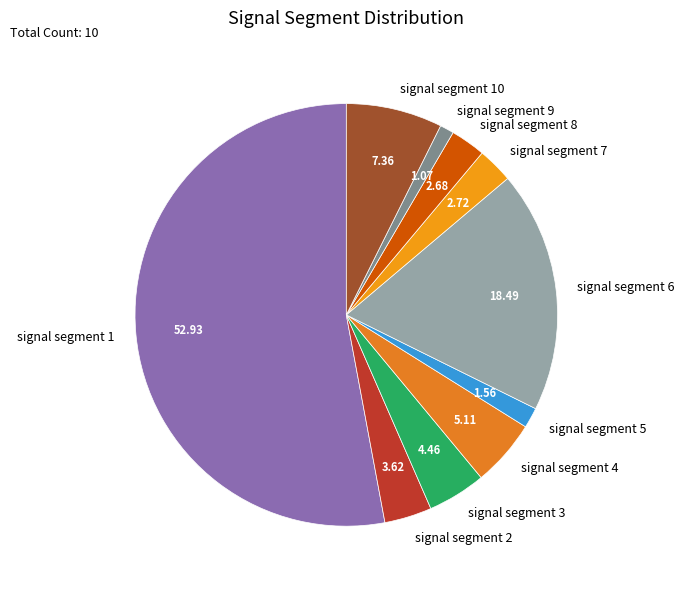

Which has a higher value, signal segment 1 or signal segment 9?

signal segment 1